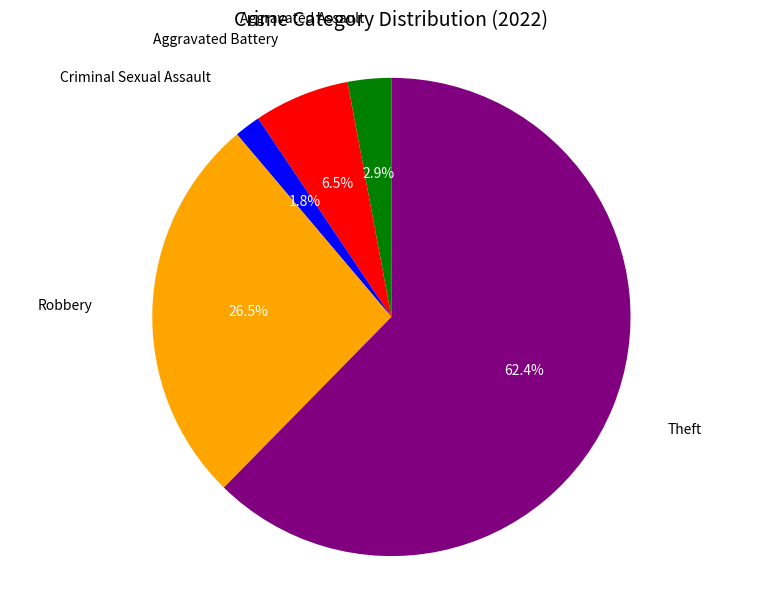

Between Robbery and Aggravated Assault, which is larger?

Robbery